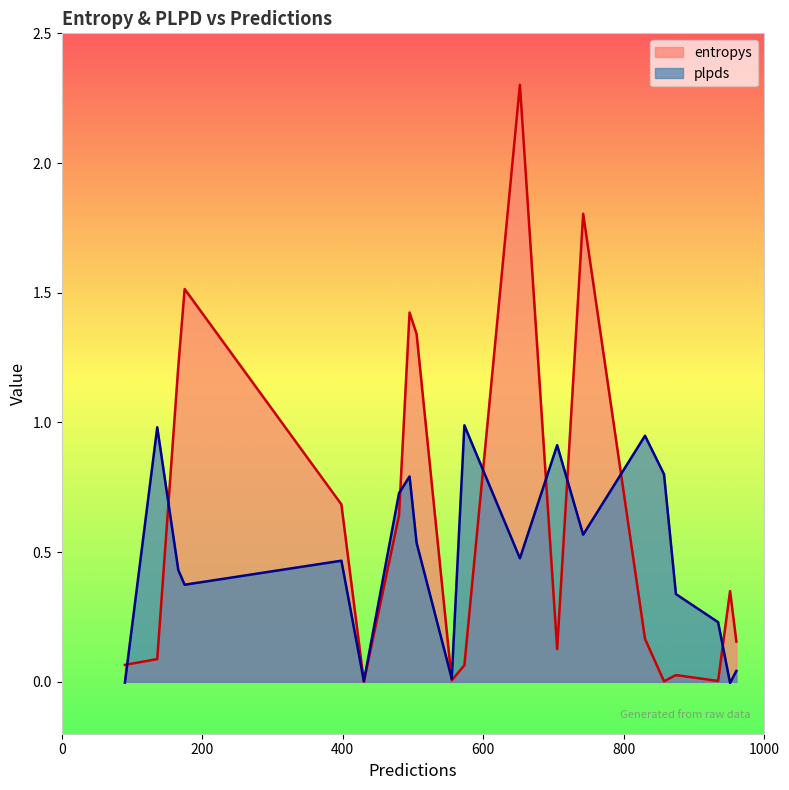

Which has a higher value, 857 or 934?

934